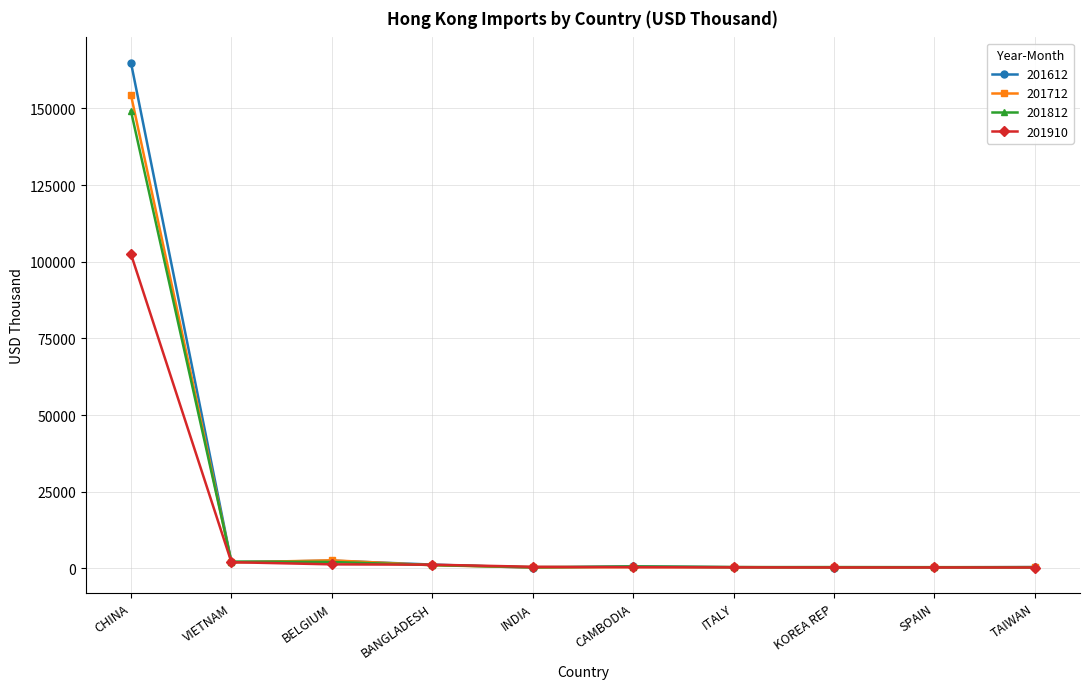

At which label is 201612 closest to 82581?

BELGIUM